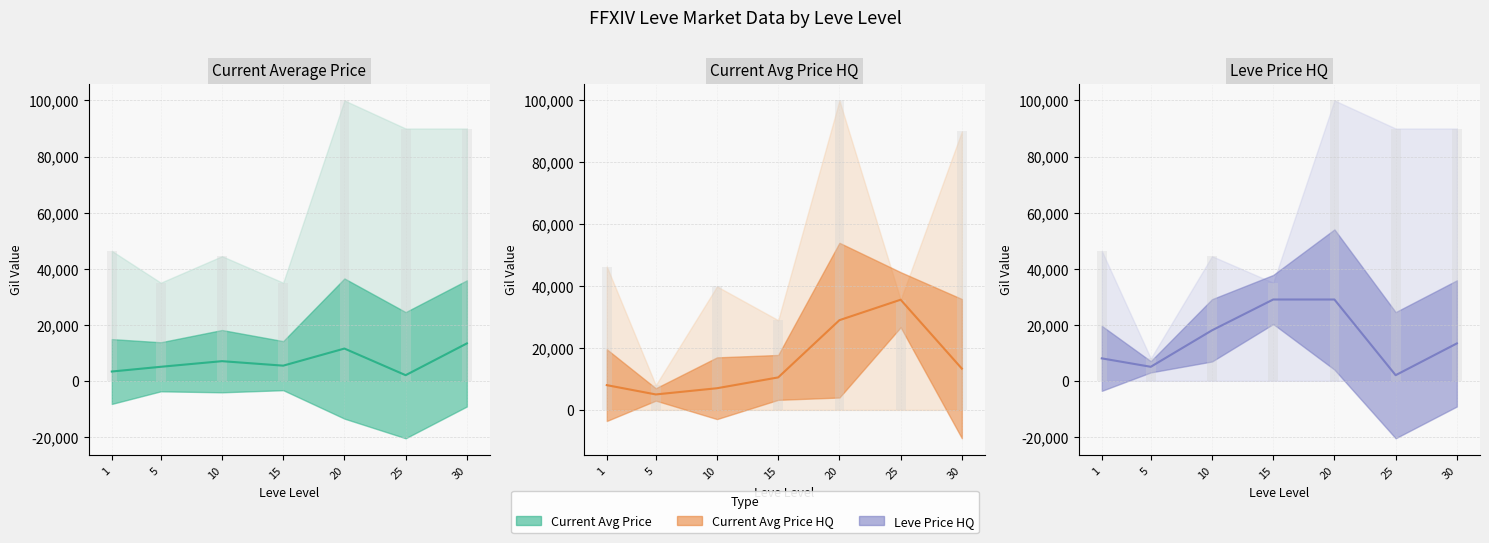

Which has a higher value, 5 or 25?

5